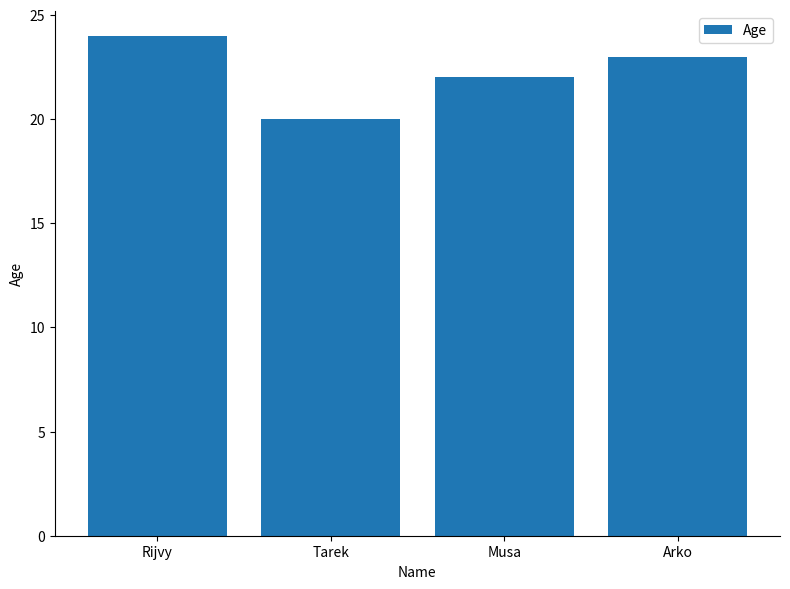

Are the bars horizontal?

No